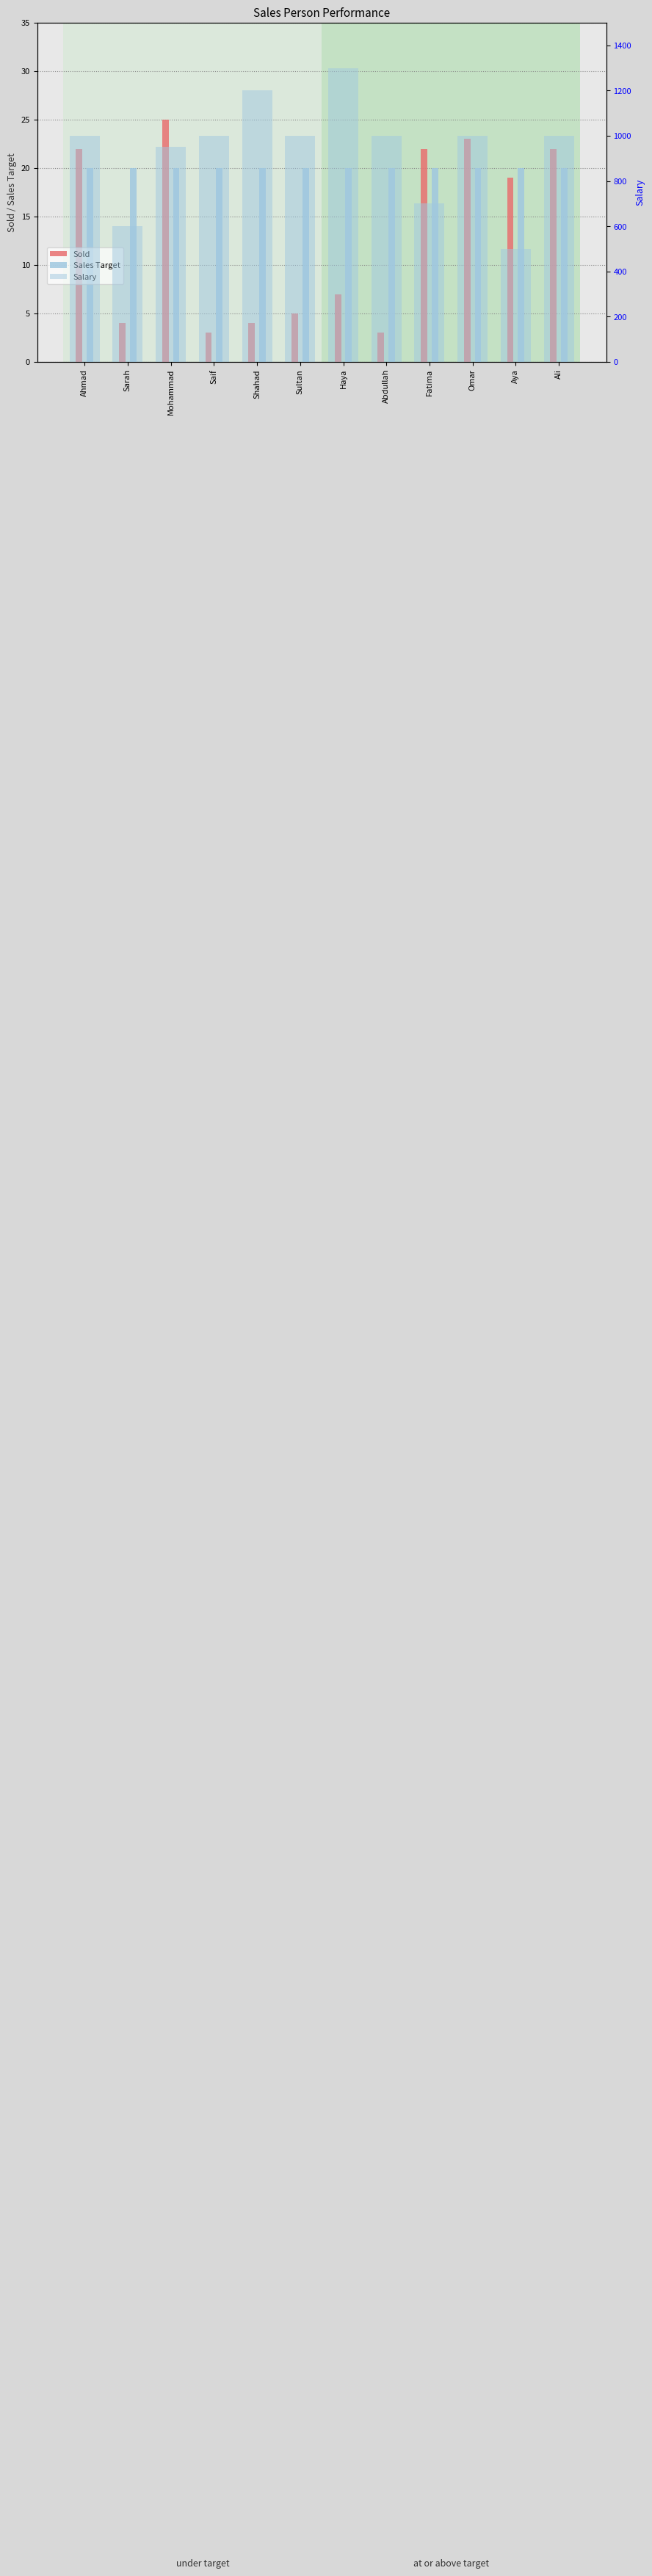

At which label does Salary first exceed 1000?

Shahad